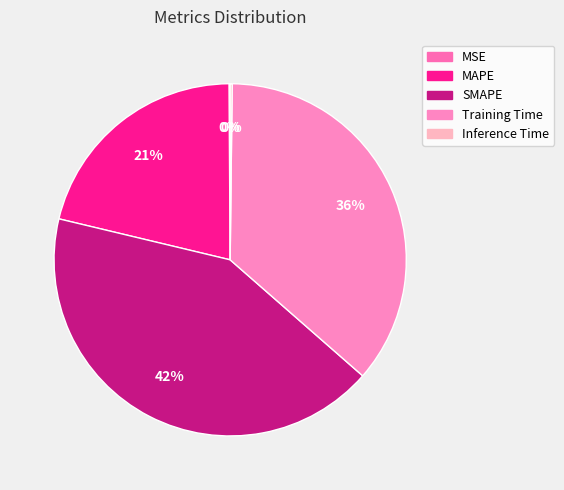

How many slices are in this pie chart?

5